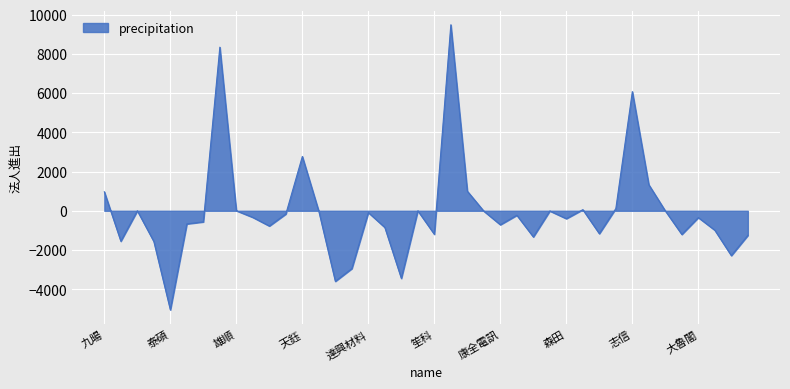

What is the greatest value displayed?

9481